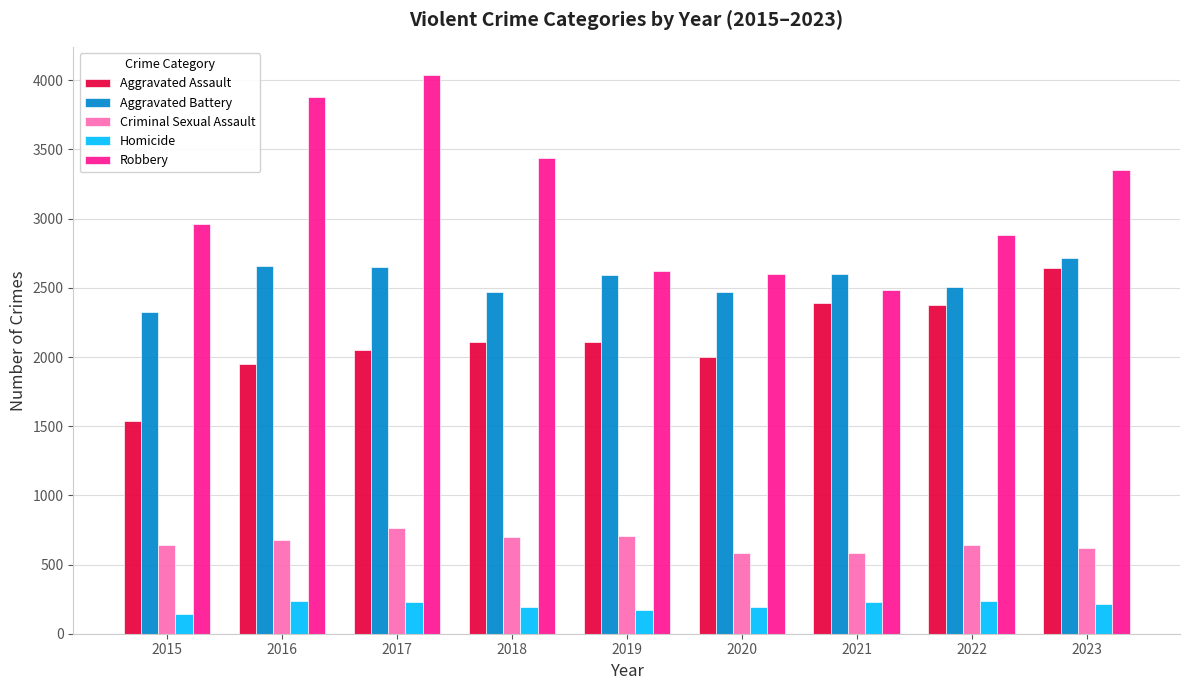

What is the maximum value for Aggravated Assault?

2646